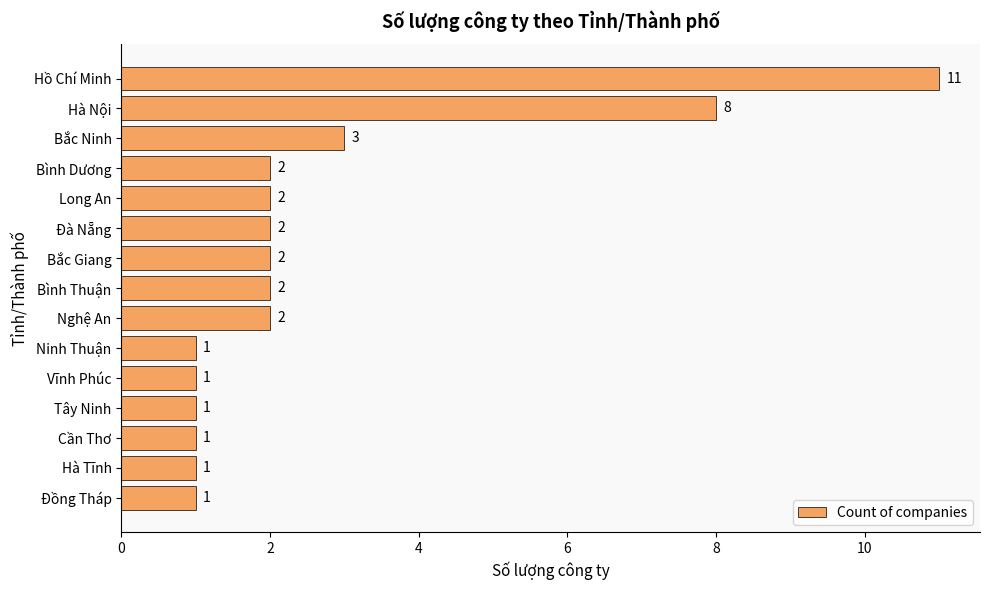

How many bars are there in total?

15